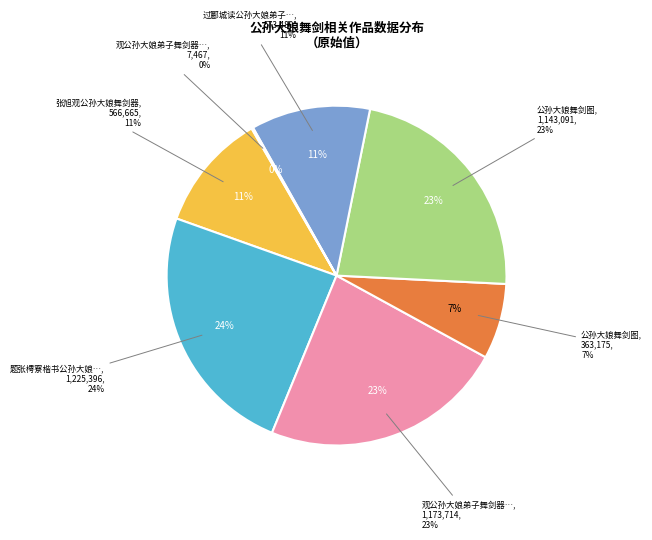

To the nearest percent, what is the difference between the 公孙大娘舞剑图 and 题张樗寮楷书公孙大娘舞剑器行 slice percentages?

17%